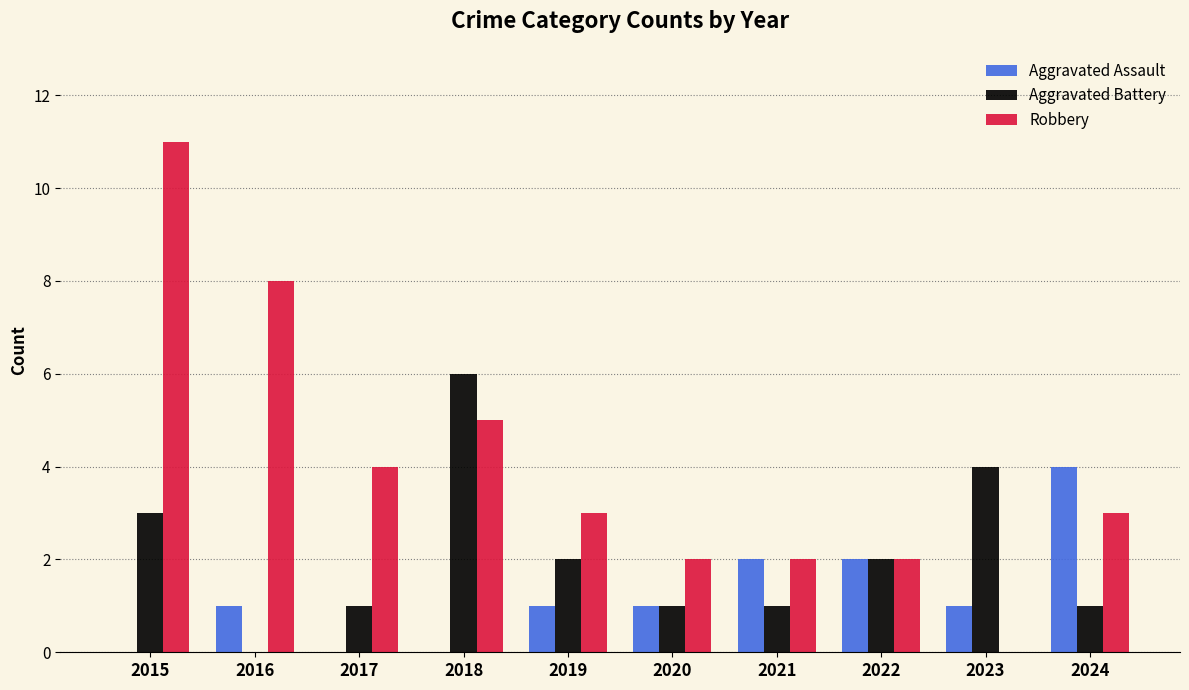

Reading left to right, transcribe all the data shown in this chart.

Aggravated Assault: 0	1	0	0	1	1	2	2	1	4
Aggravated Battery: 3	0	1	6	2	1	1	2	4	1
Robbery: 11	8	4	5	3	2	2	2	0	3